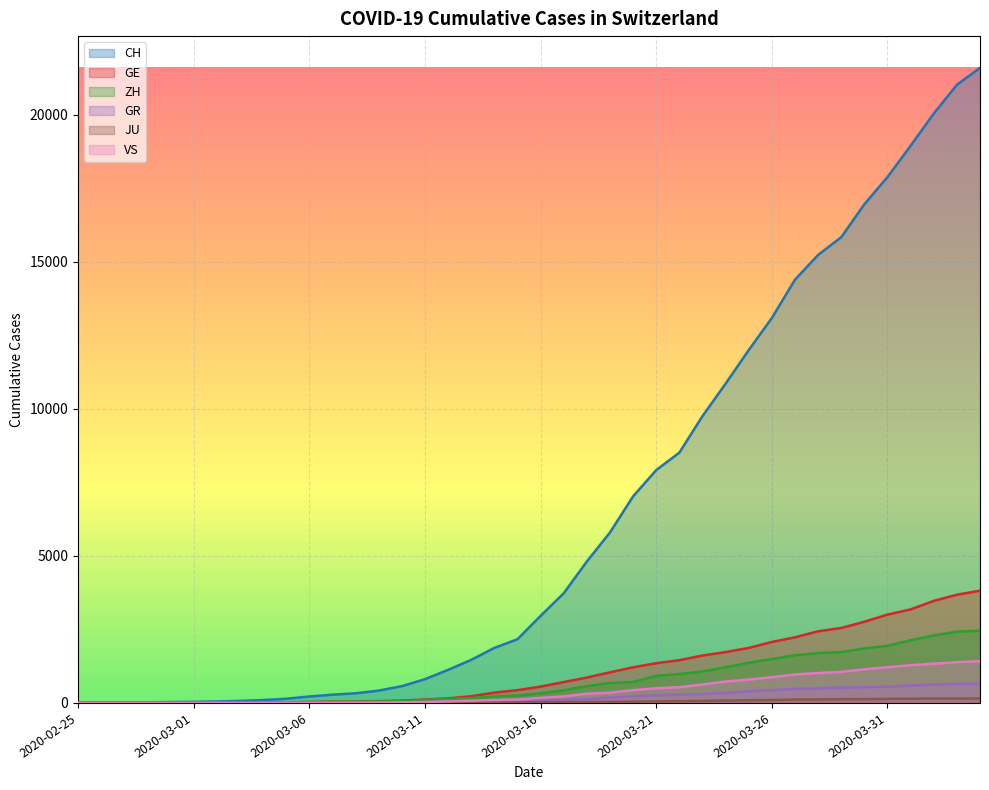

What are all the series names shown in the legend?

CH, GE, GR, ZH, JU, VS